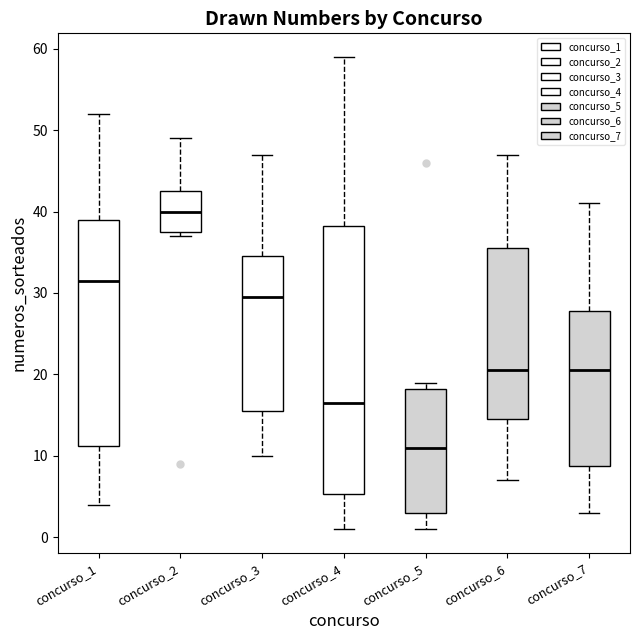

Which box's median line is the highest?

concurso_2